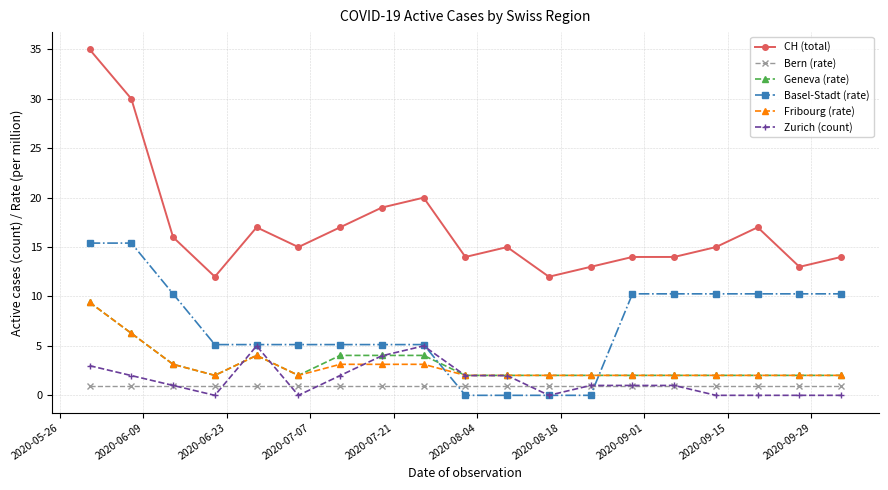

What is the lowest value of the Geneva (rate) series?

2.0